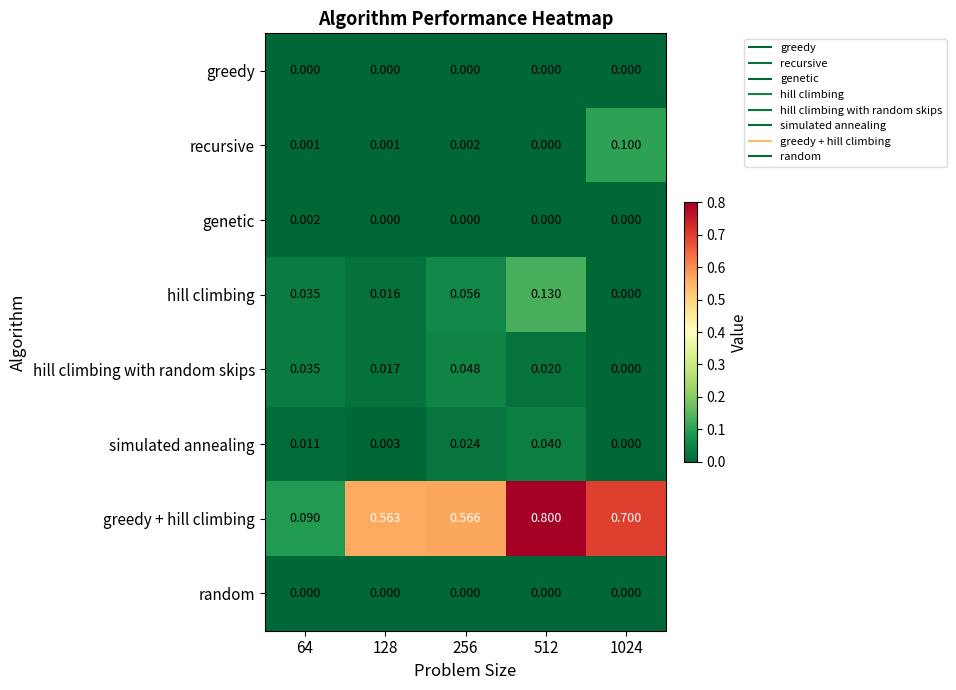

Between 128 and 256, which series saw the biggest shift?

hill climbing